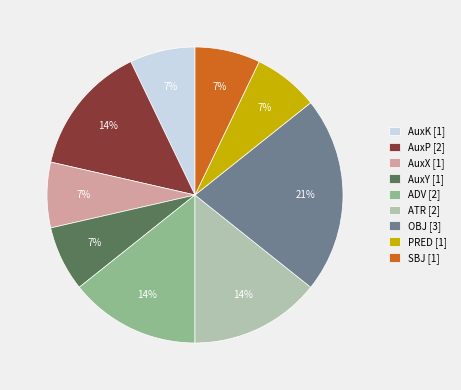

To the nearest percent, what is the difference between the PRED and ADV slice percentages?

7%